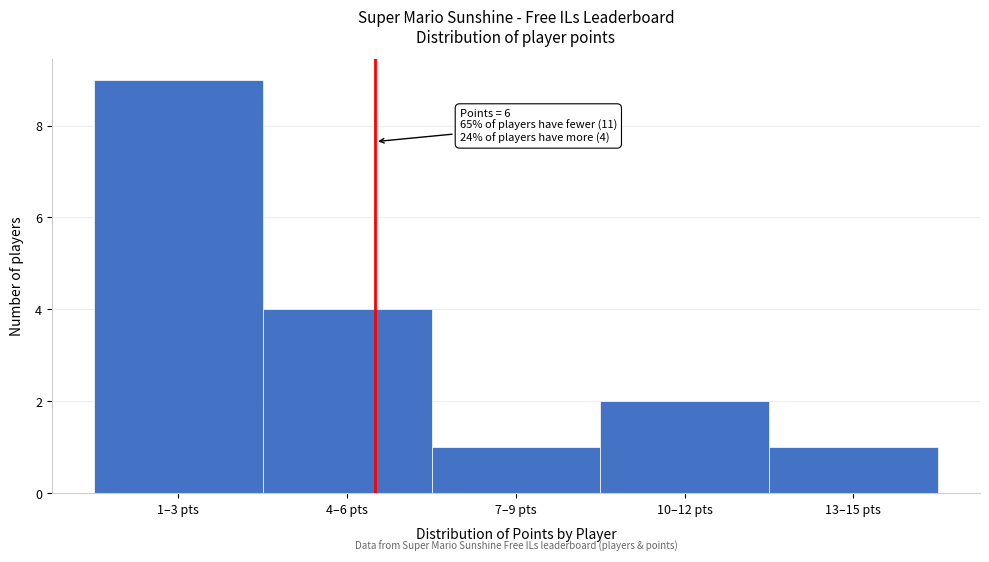

Reading left to right, list all the values displayed in this chart.

1–3 pts=9	4–6 pts=4	7–9 pts=1	10–12 pts=2	13–15 pts=1